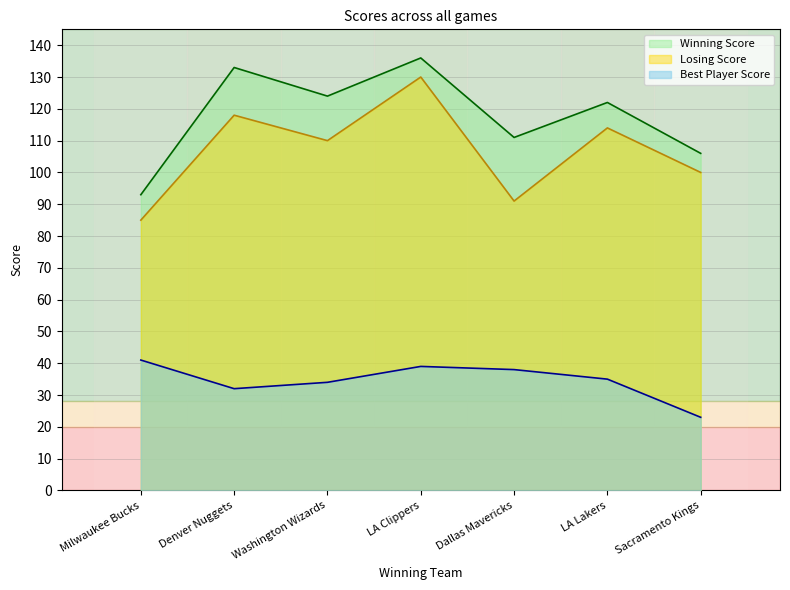

What position from the right is Denver Nuggets?

6